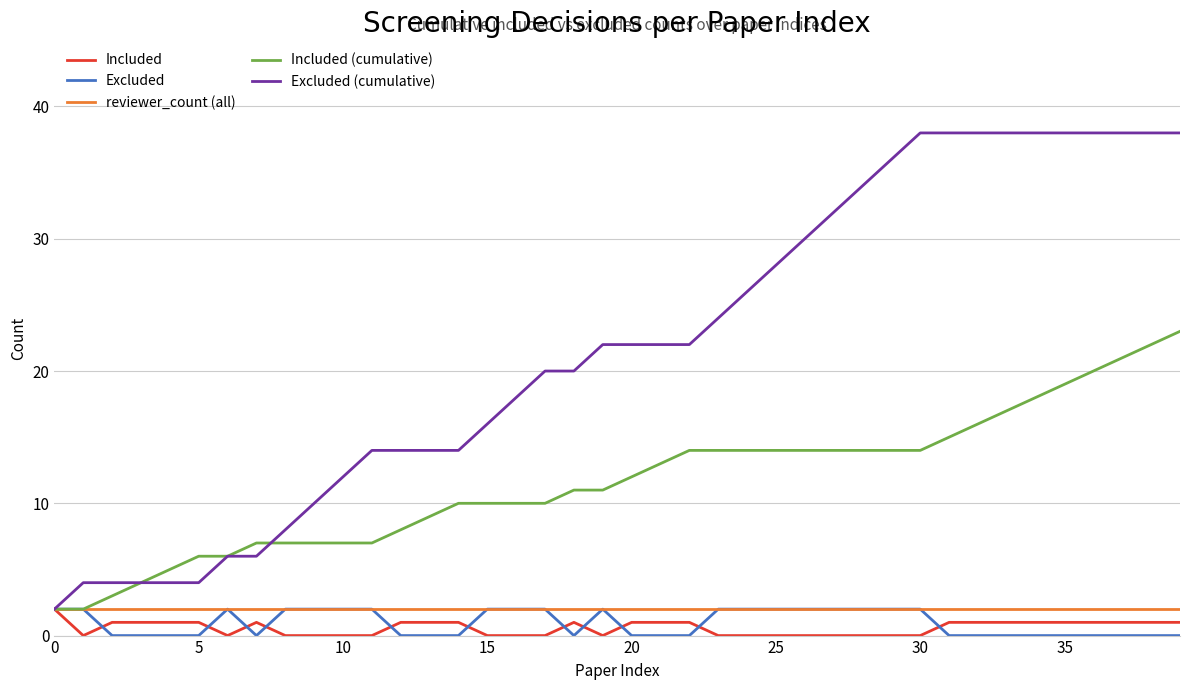

Which series has the largest total across all categories?

Excluded (cumulative)